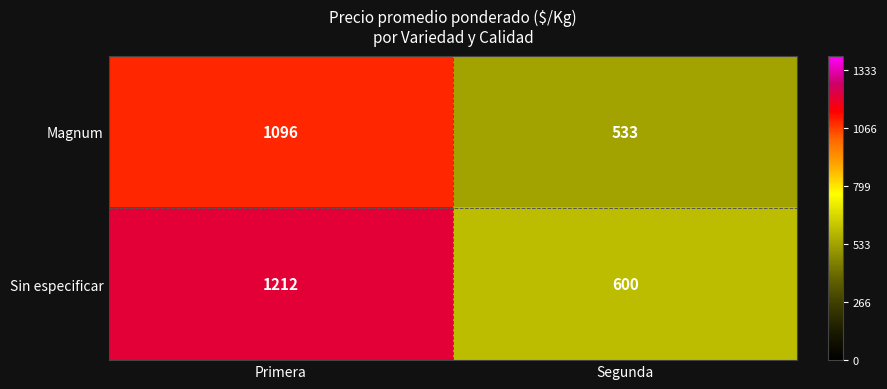

List the series in order of their peak value, lowest first.

Magnum, Sin especificar